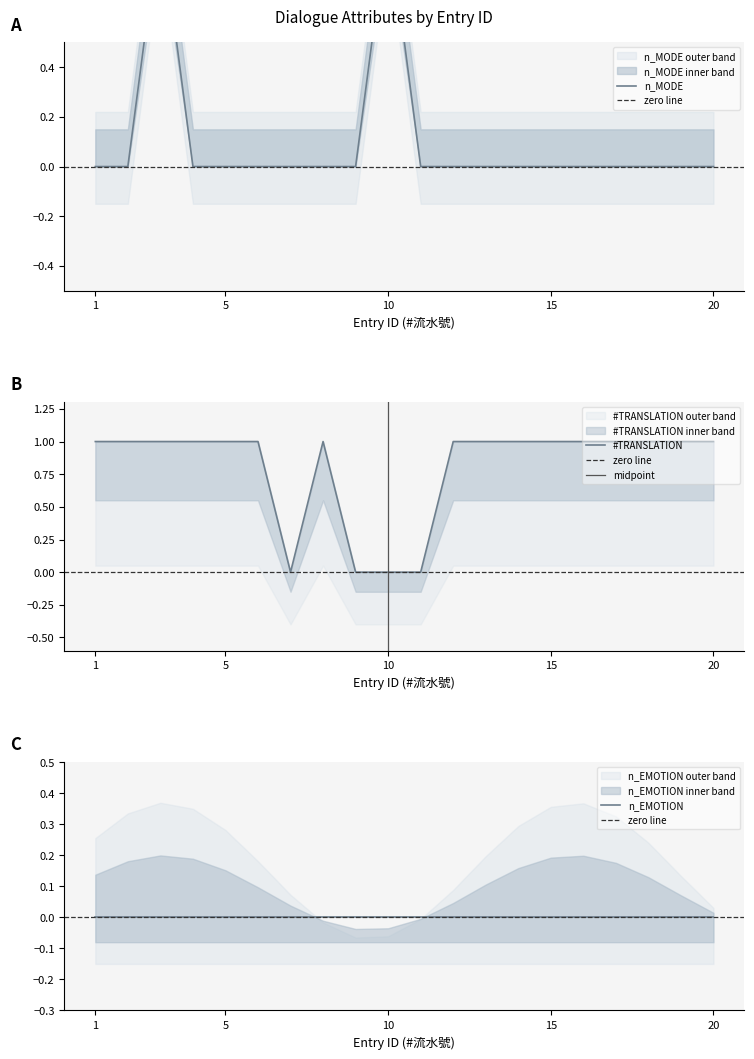

True or false: #TRANSLATION has more than 0 points higher than both neighbors.

True